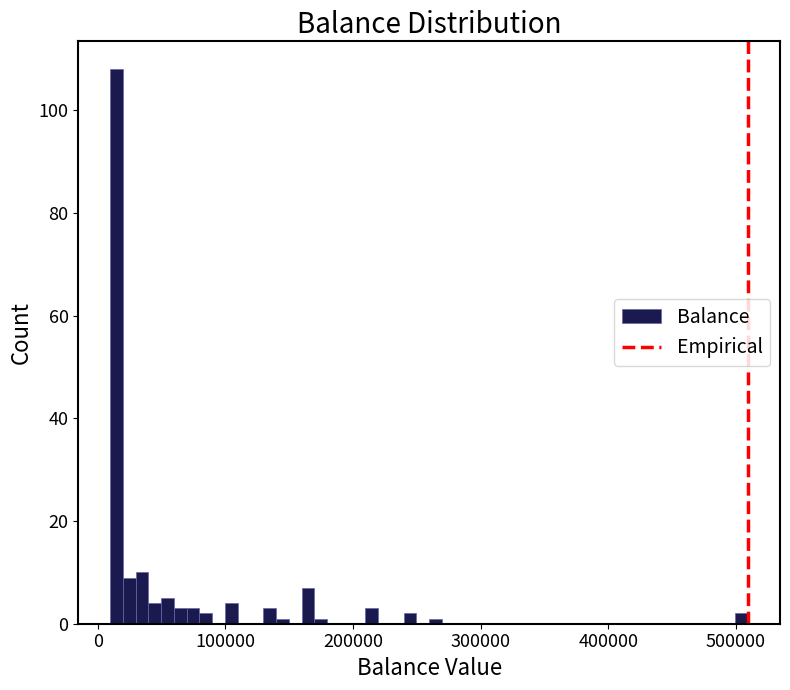

Around what value on the x-axis is the tallest bar? Give the approximate position of its centre, as read against the axis.

10000